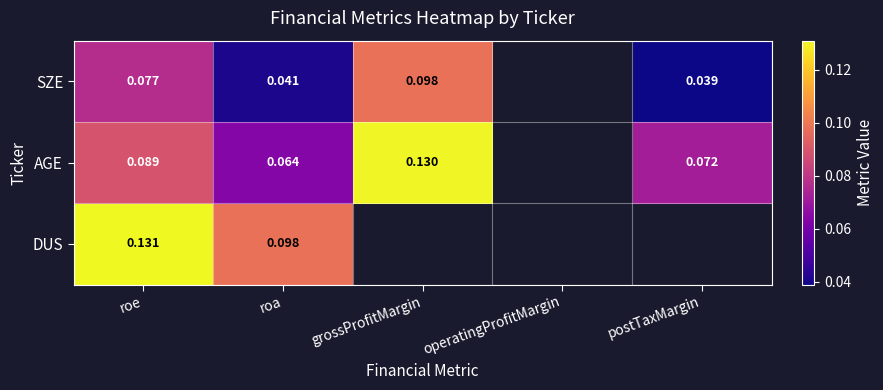

List the series in order of their peak value, highest first.

DUS, AGE, SZE